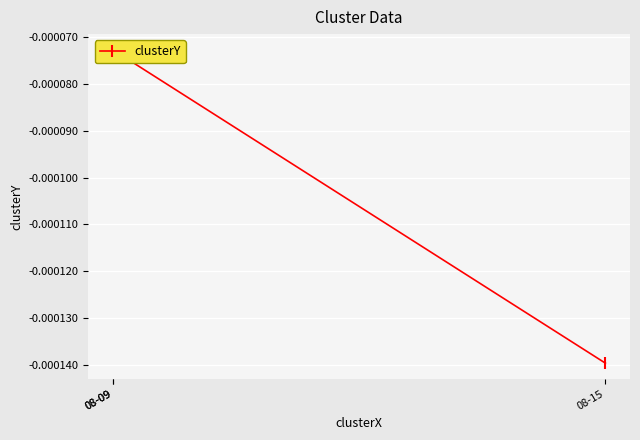

How many lines are shown in the chart?

1